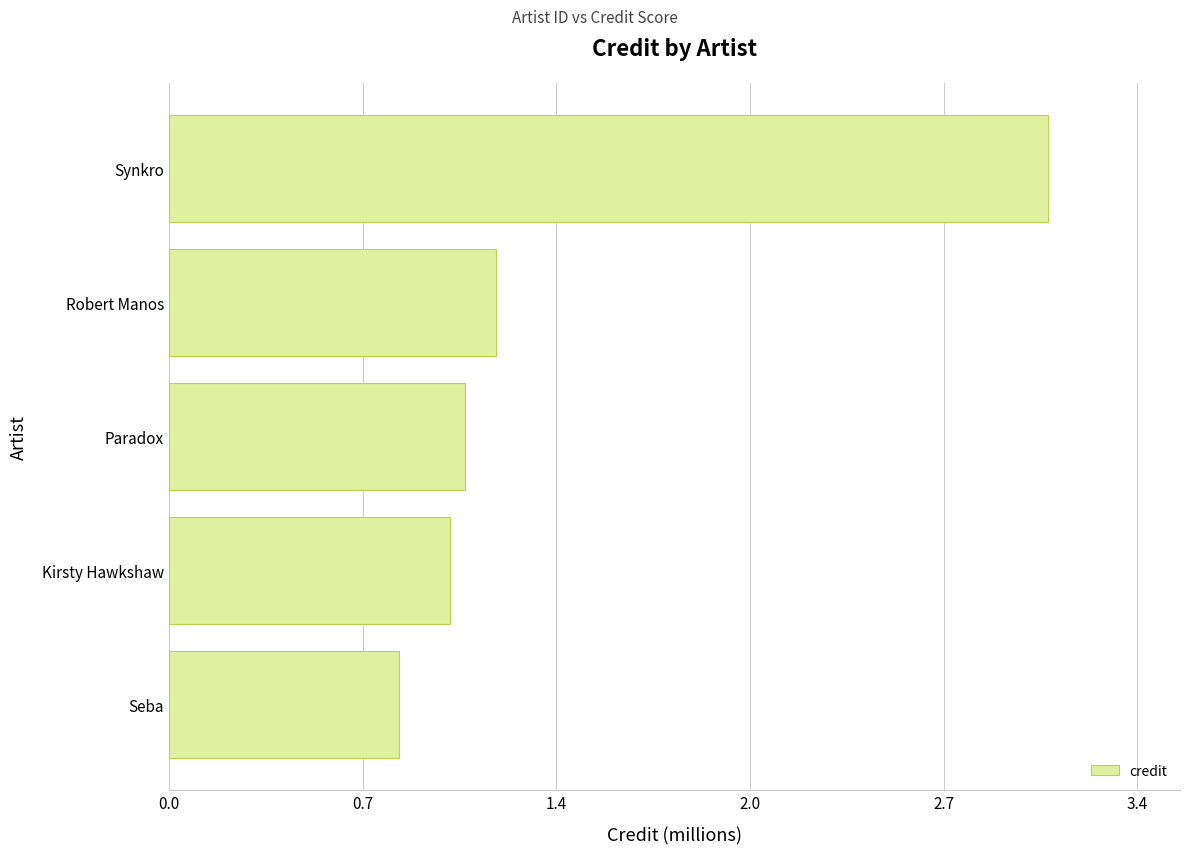

Does the chart contain any negative values?

No